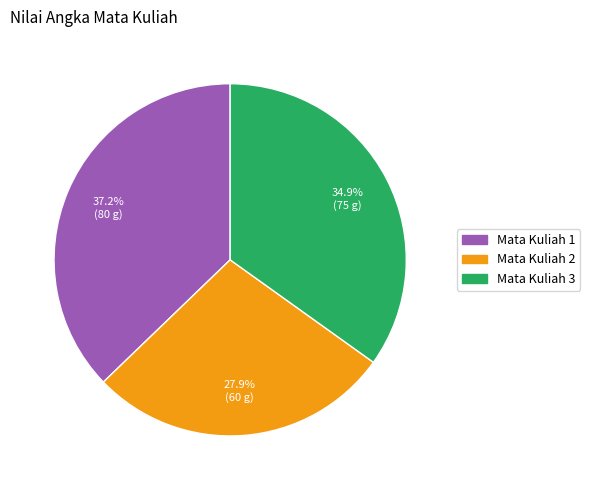

To the nearest percent, what is the average slice percentage?

33%